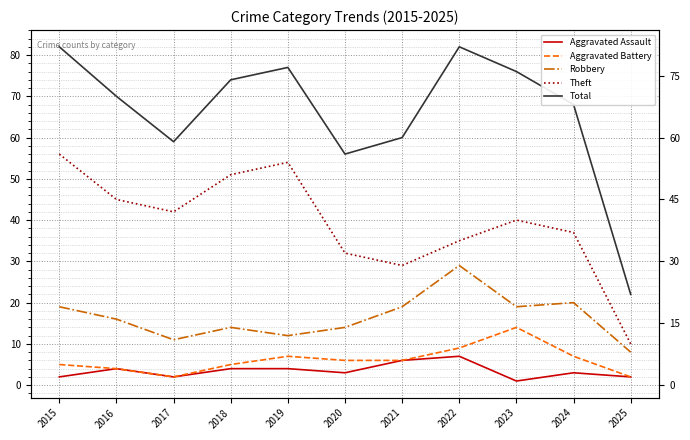

True or false: Aggravated Assault and Total cross at least once.

False